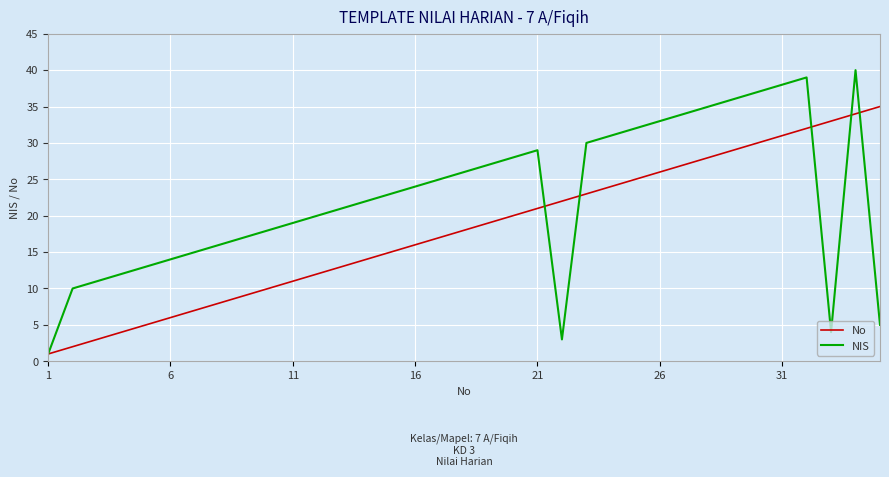

What is the greatest value displayed?

40